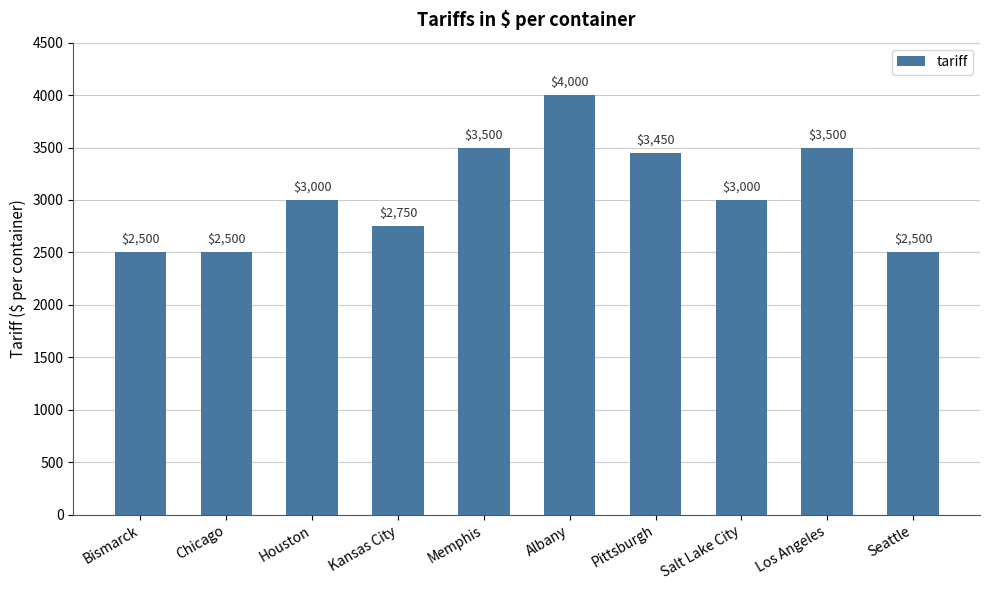

Approximately how many times larger is the value at Albany compared to Kansas City?

1.5